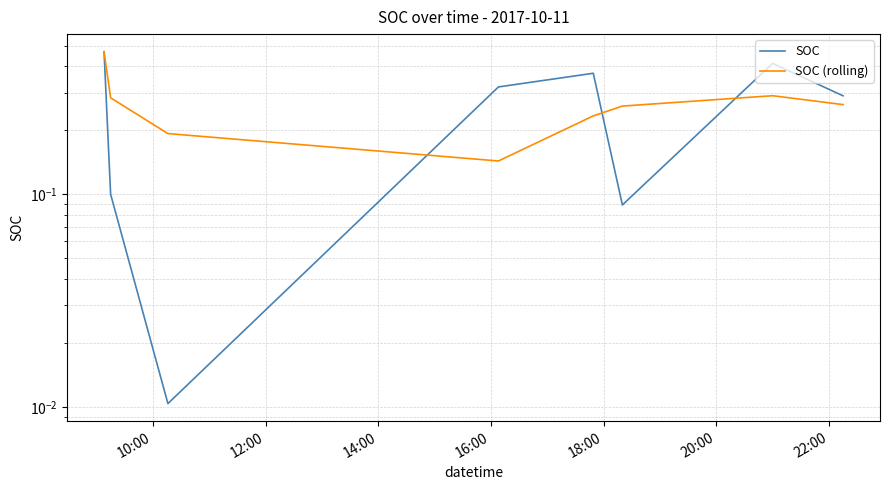

How many lines are shown in the chart?

2